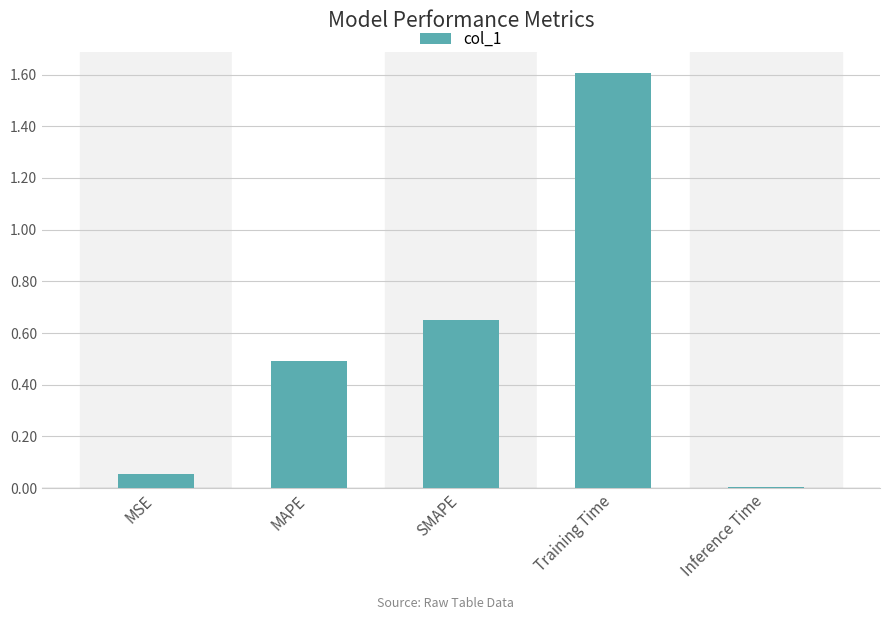

At which category does the chart reach its minimum across all series?

Inference Time